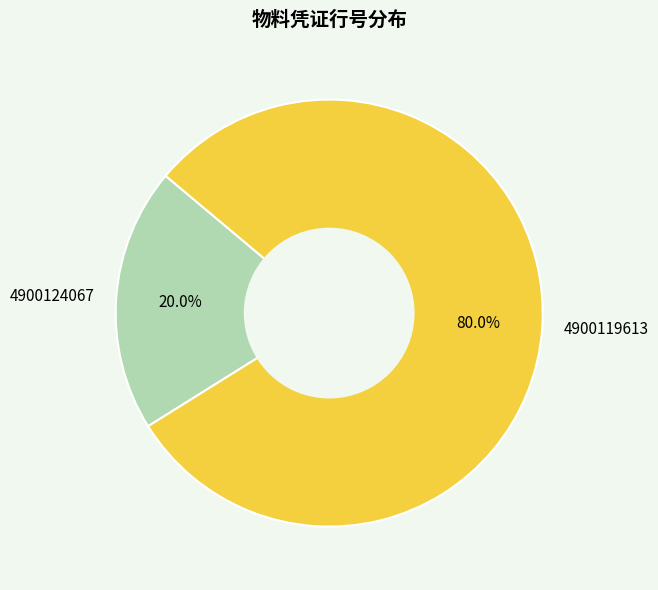

To the nearest percent, what is the difference between the 4900119613 and 4900124067 slice percentages?

60%